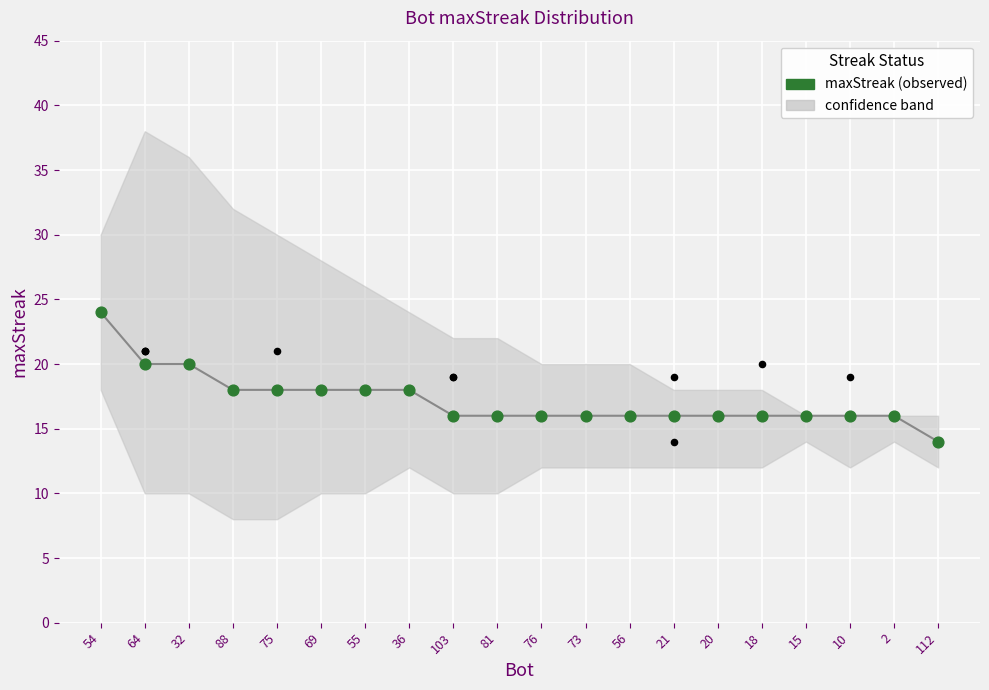

What is the ratio of the value at 88 to the value at 81?

1.1